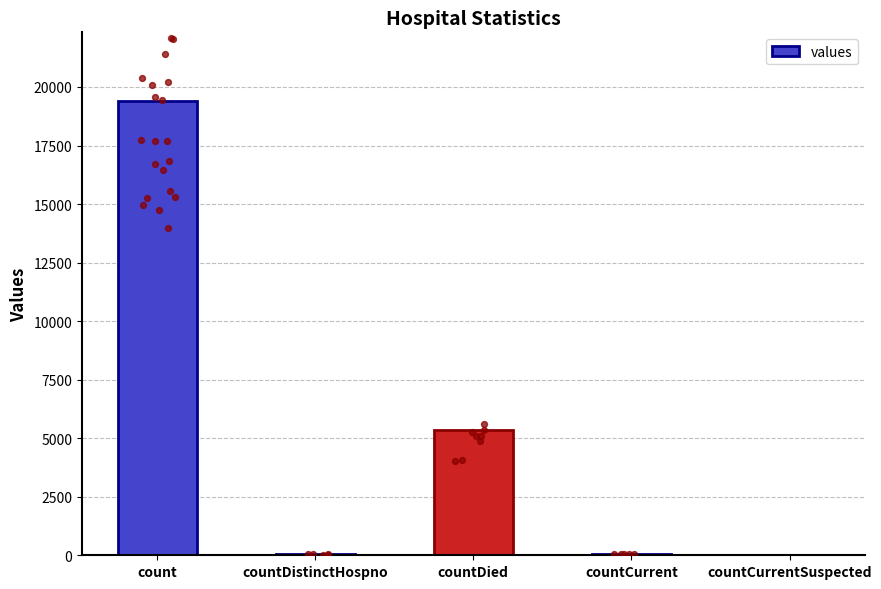

Between countDistinctHospno and count, which is larger?

count